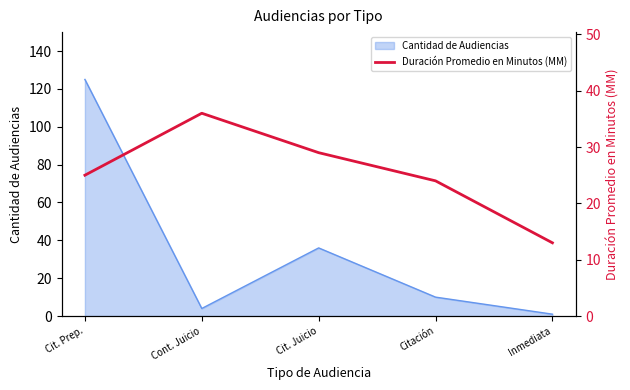

Read the Cantidad de Audiencias value at Cit. Juicio.

36